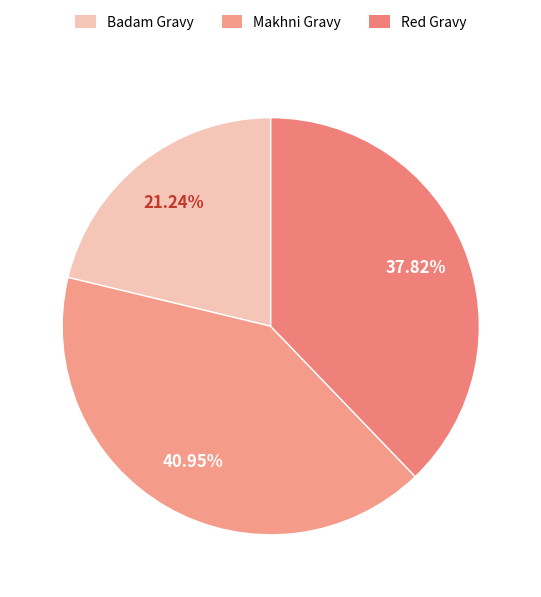

To the nearest percent, what is the difference between the largest and smallest slice percentages?

20%